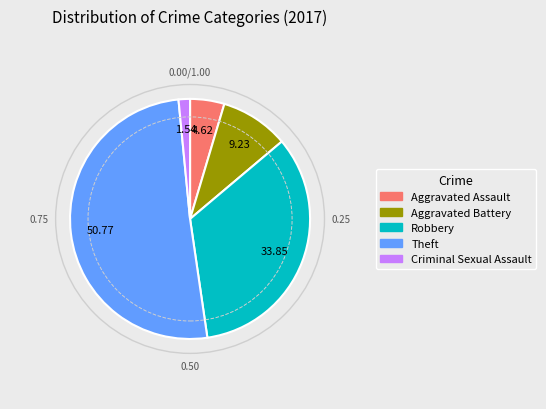

How many slices are in this pie chart?

5